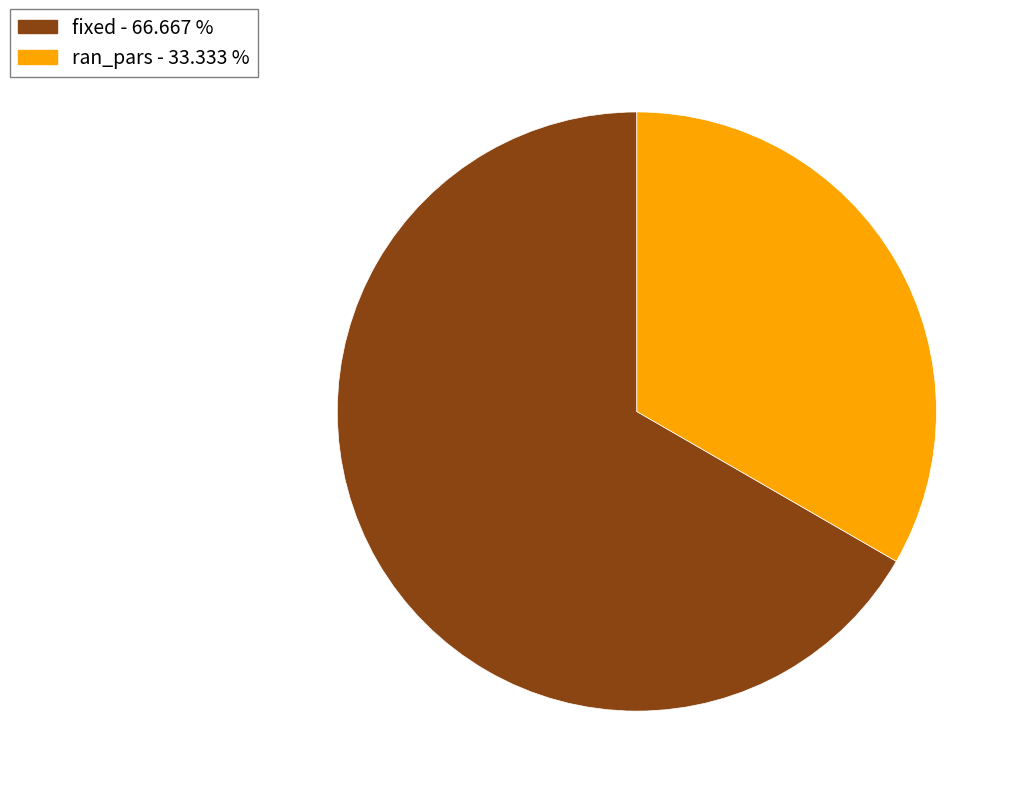

Which slice is the smallest?

ran_pars